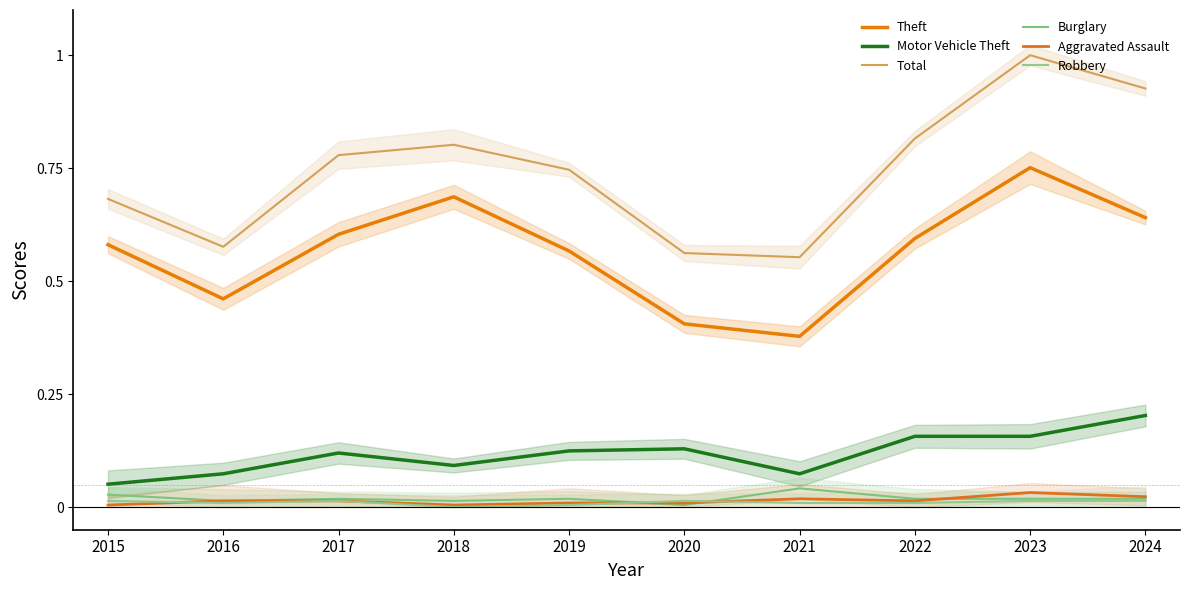

Rank the series at 2016 from highest to lowest value.

Total, Theft, Motor Vehicle Theft, Burglary, Aggravated Assault, Robbery